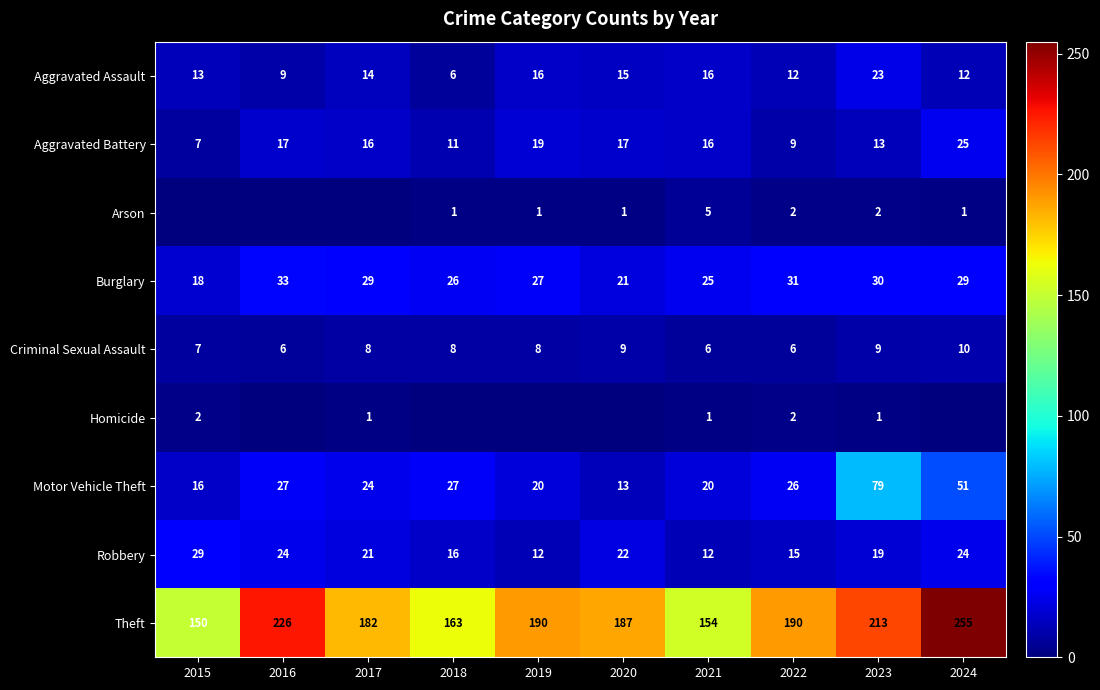

What is the sum of all Aggravated Assault values?

136